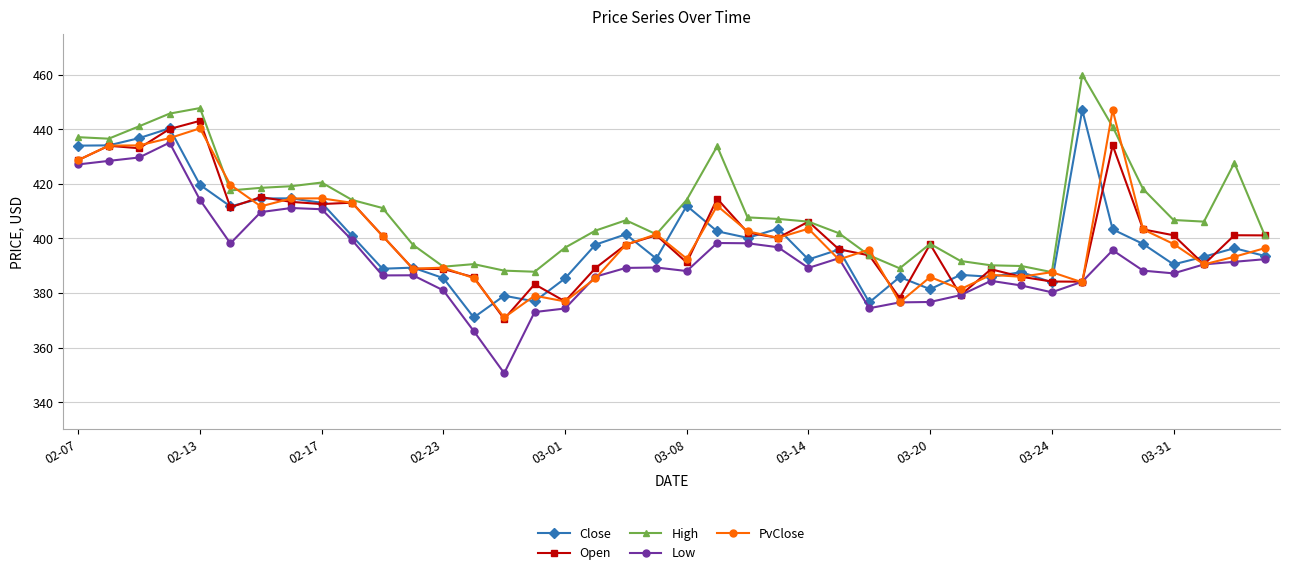

How many lines are shown in the chart?

5